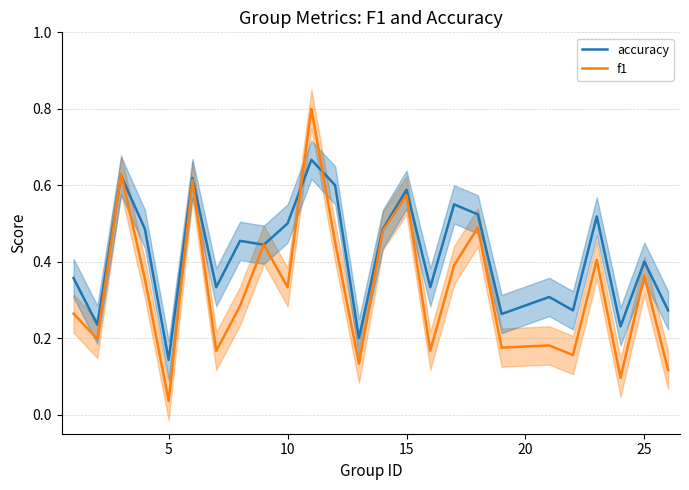

How many intersections are there between f1 and accuracy?

4